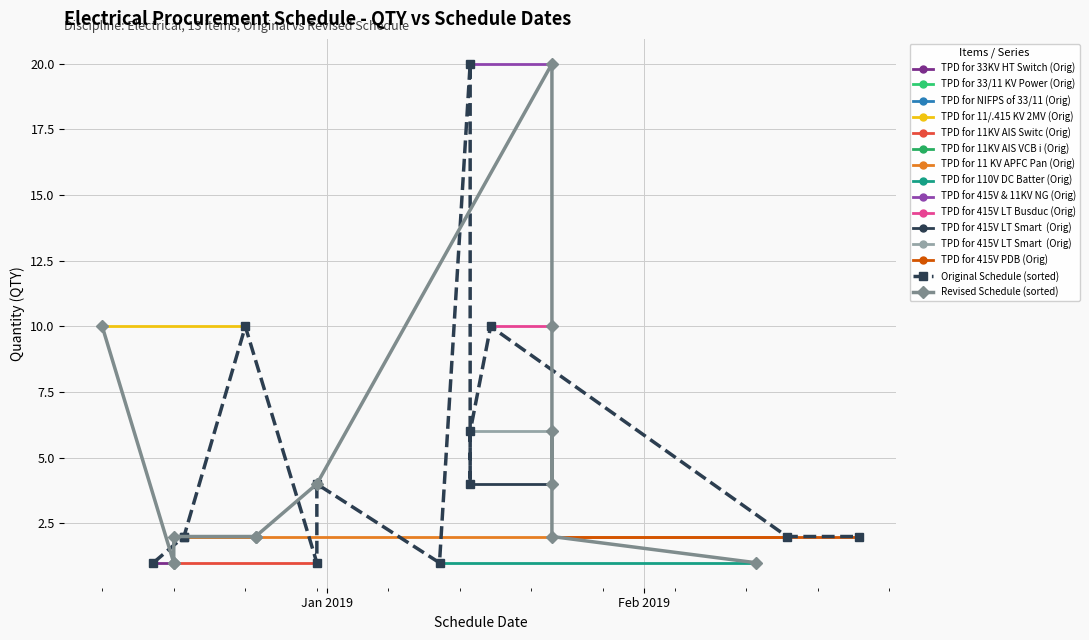

The value of Revised Schedule at 2019-01-15 is 5. True or false?

False